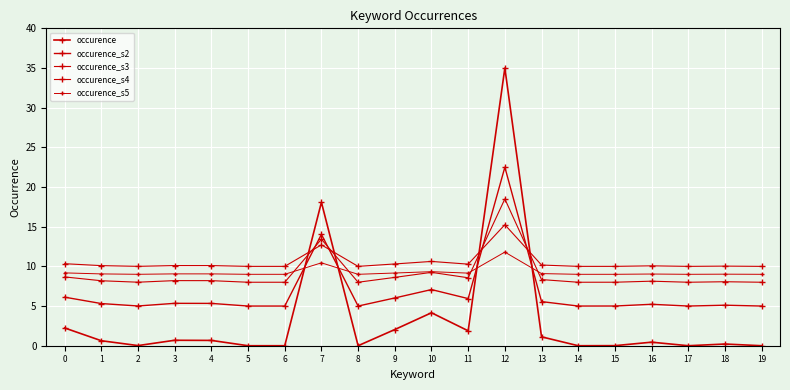

Between 9 and 10, which series saw the biggest shift?

occurence